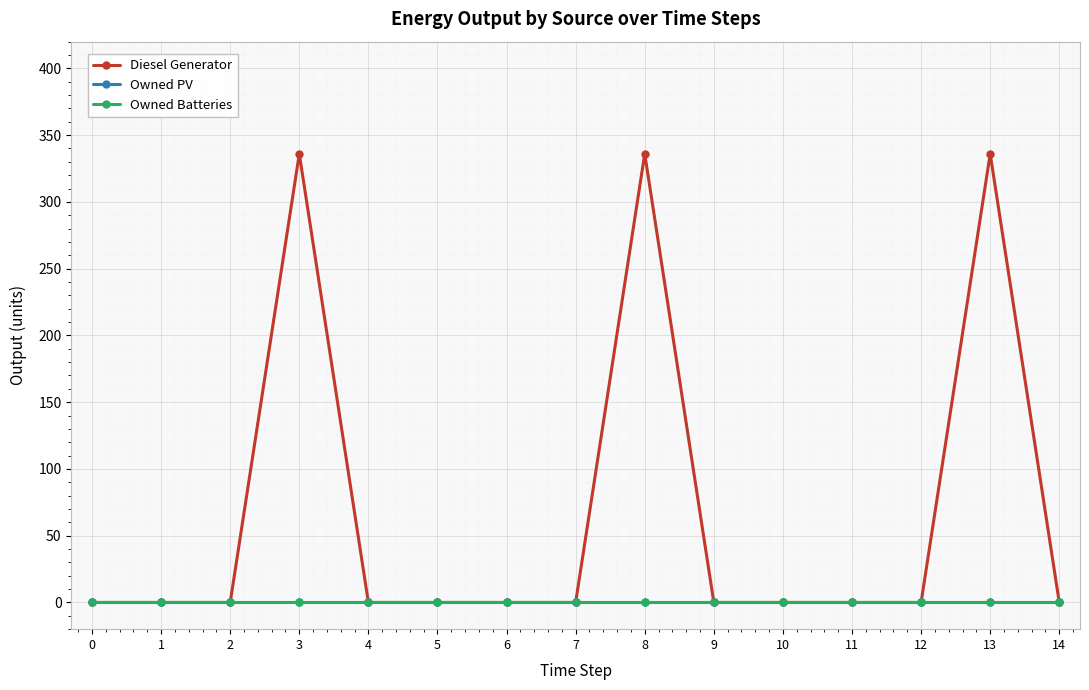

Is this an area chart (filled region under the line)?

No